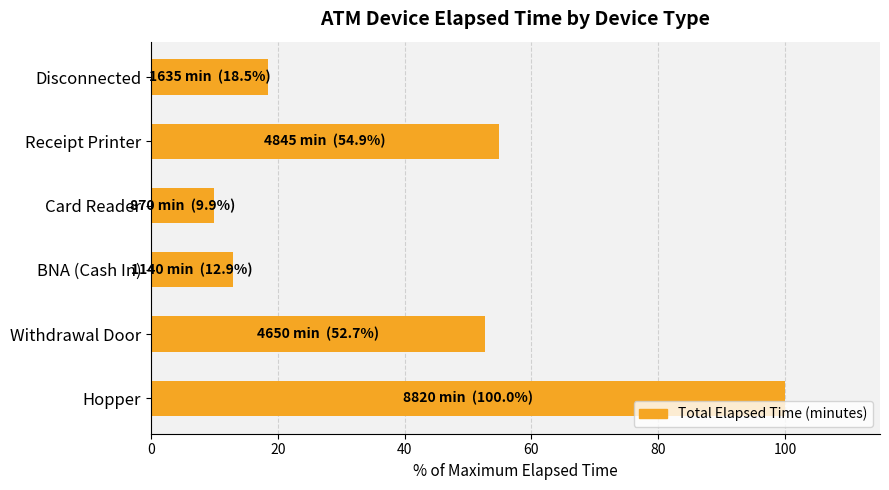

Which label corresponds to the largest value in the chart?

Hopper